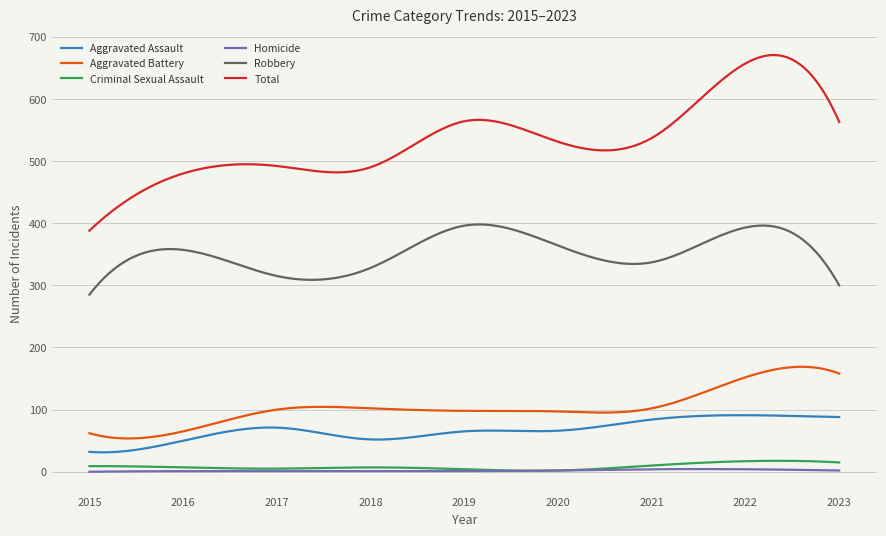

What is the sum of all Robbery values?

105736.2